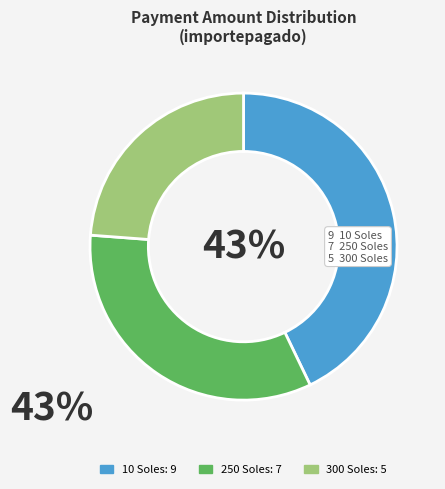

Which slice is the smallest?

300